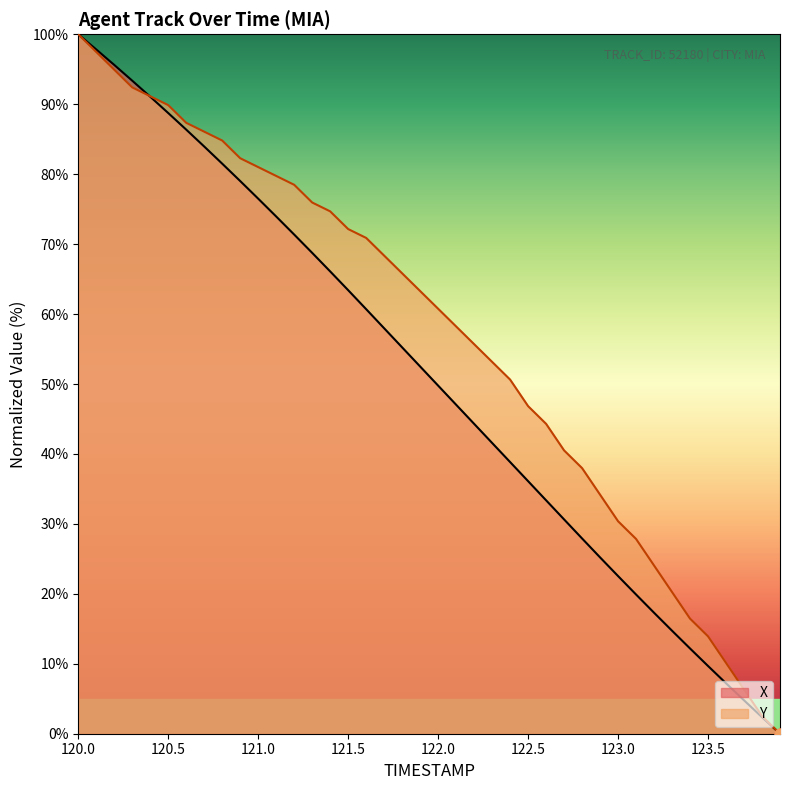

Which series contains the lowest Y value?

X